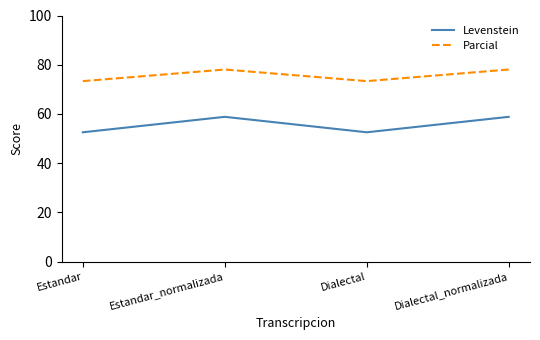

What is the sum of the Parcial values at Estandar and Dialectal?

146.7